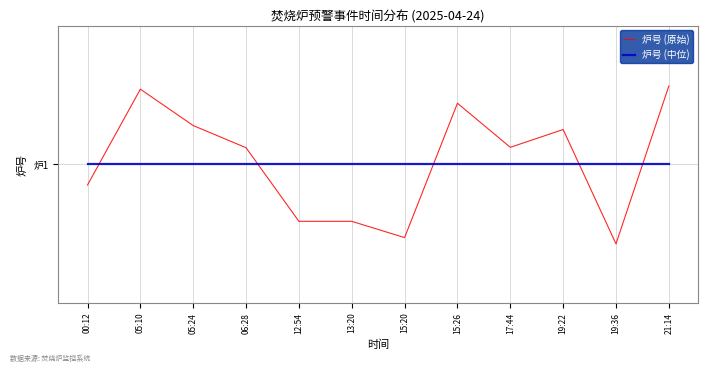

Where do 炉号 (中位) and 炉号 (原始) first cross each other?

00:12 and 05:10